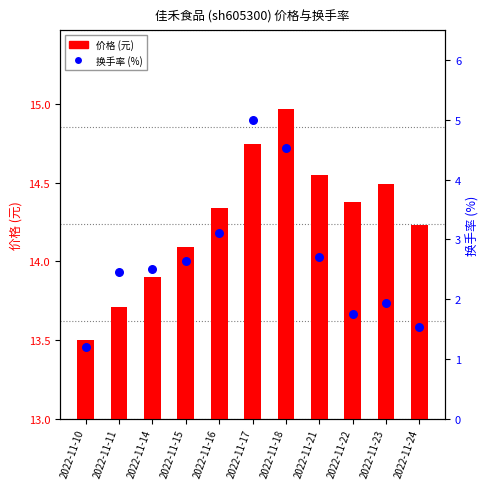

Which series contains the lowest Y value?

换手率 (%)